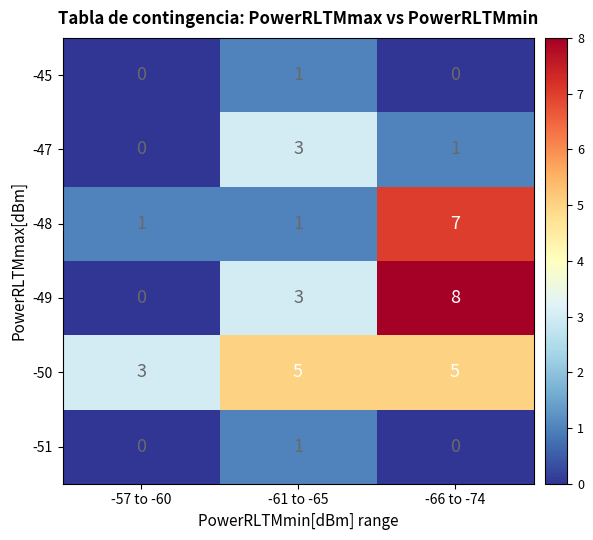

At which label does -51 reach its peak?

-61 to -65